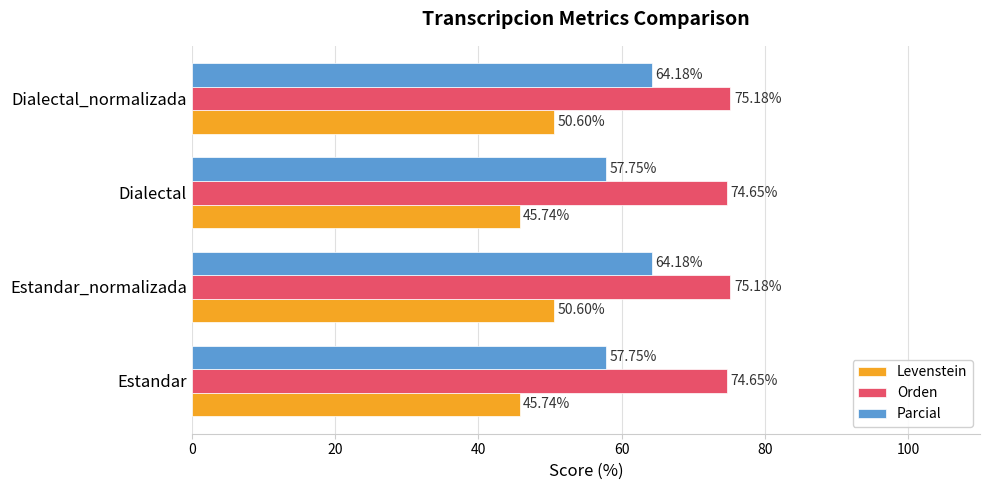

Is the value of Parcial at Dialectal_normalizada greater than the value of Orden at Dialectal?

No